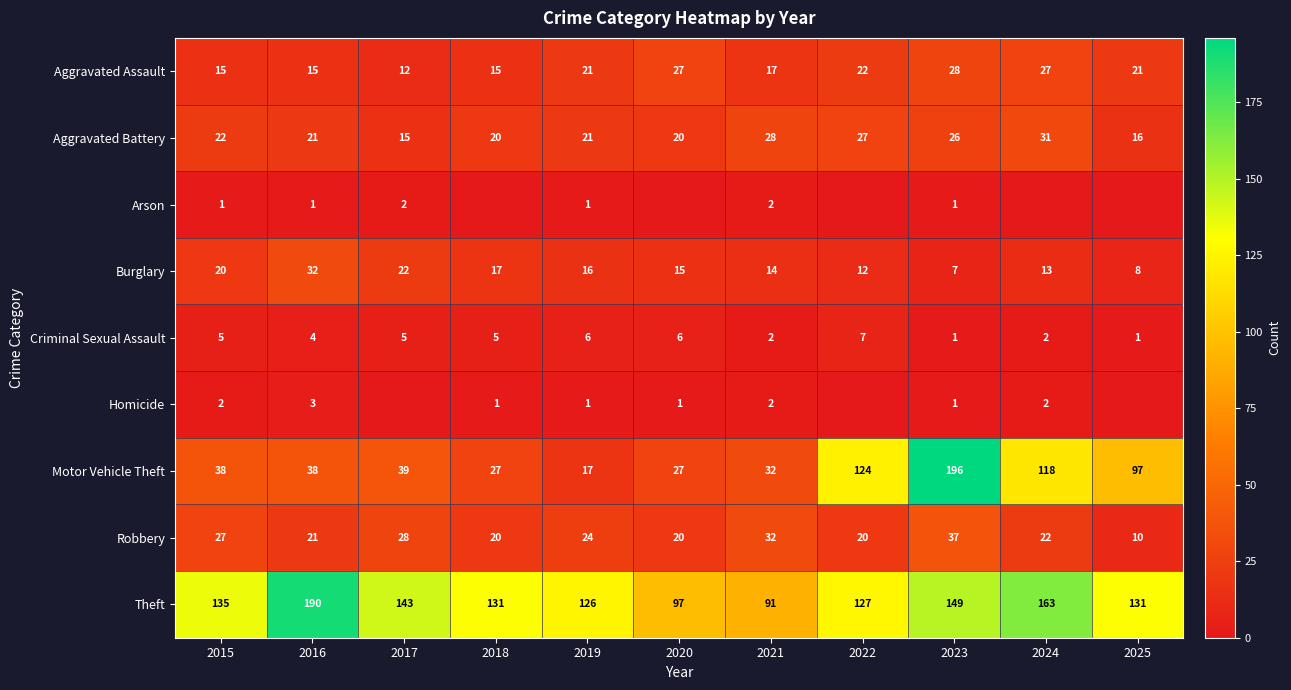

Between 2022 and 2019, which is larger?

2022